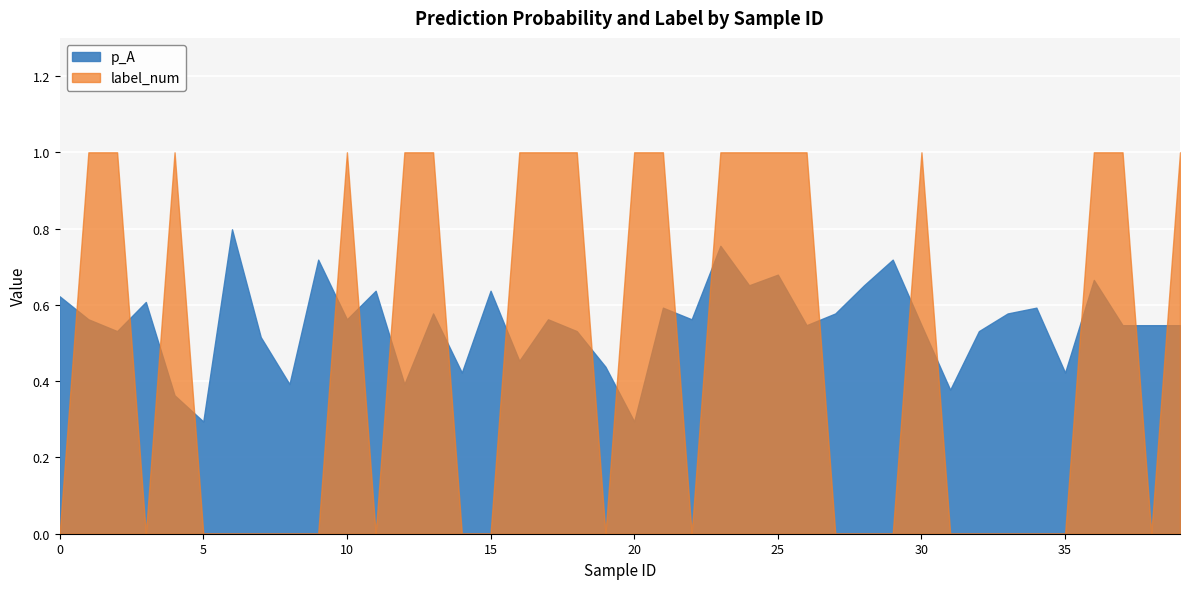

Count the number of categories in the chart.

40